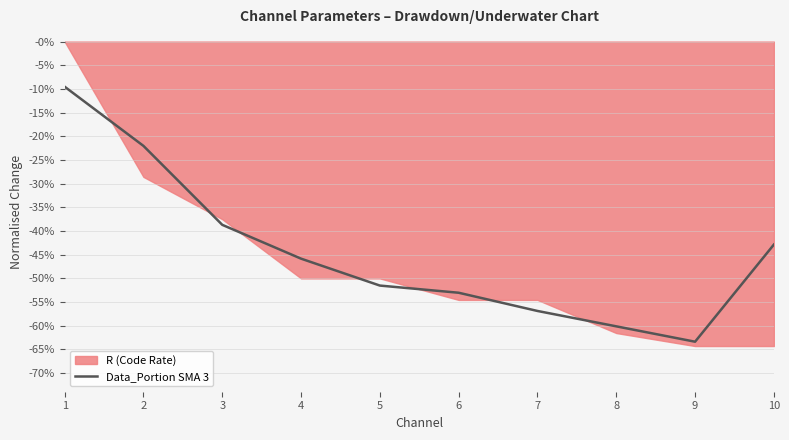

How many lines are shown in the chart?

1